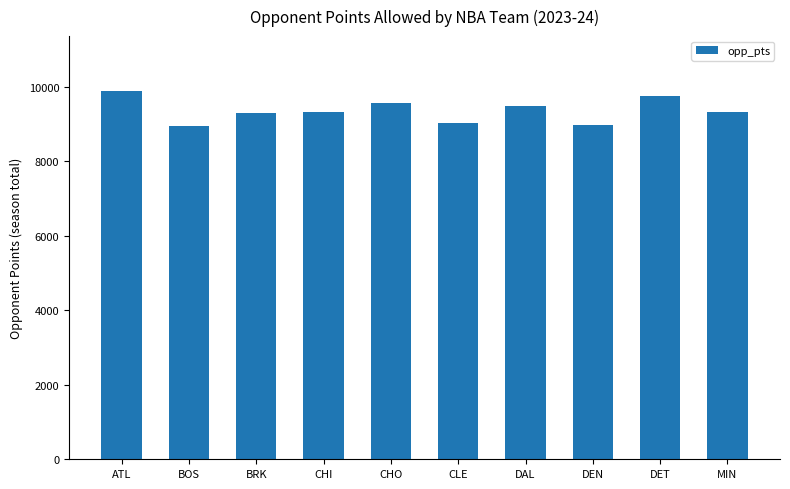

Is it true that the value at CHI is 9324?

True